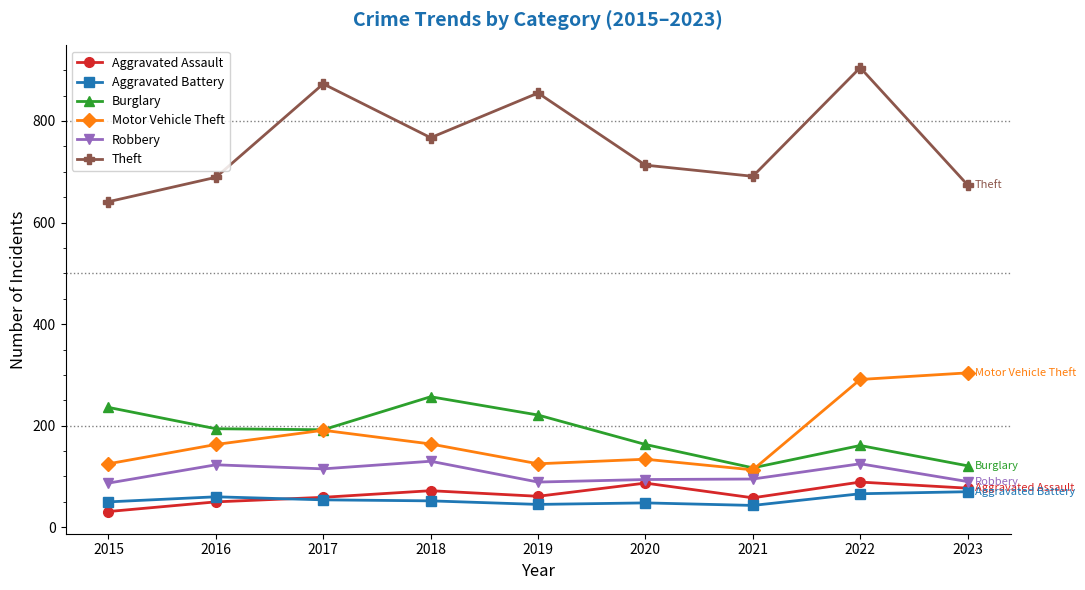

What value does the Robbery series have at 2023?

90